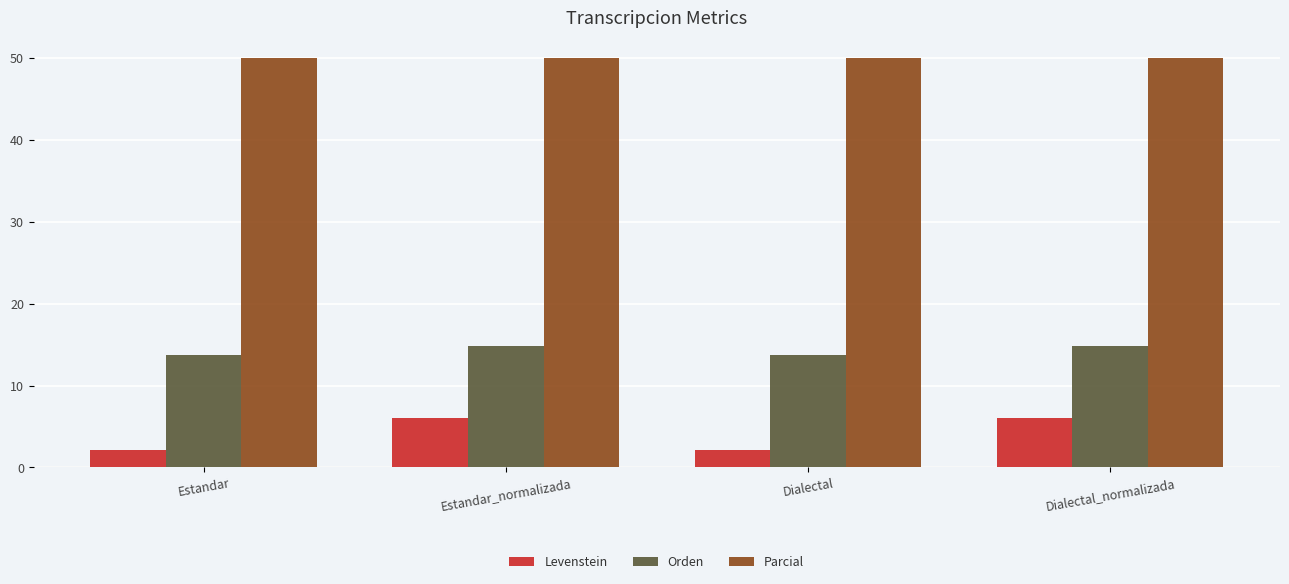

Which series has the largest range (max minus min)?

Levenstein